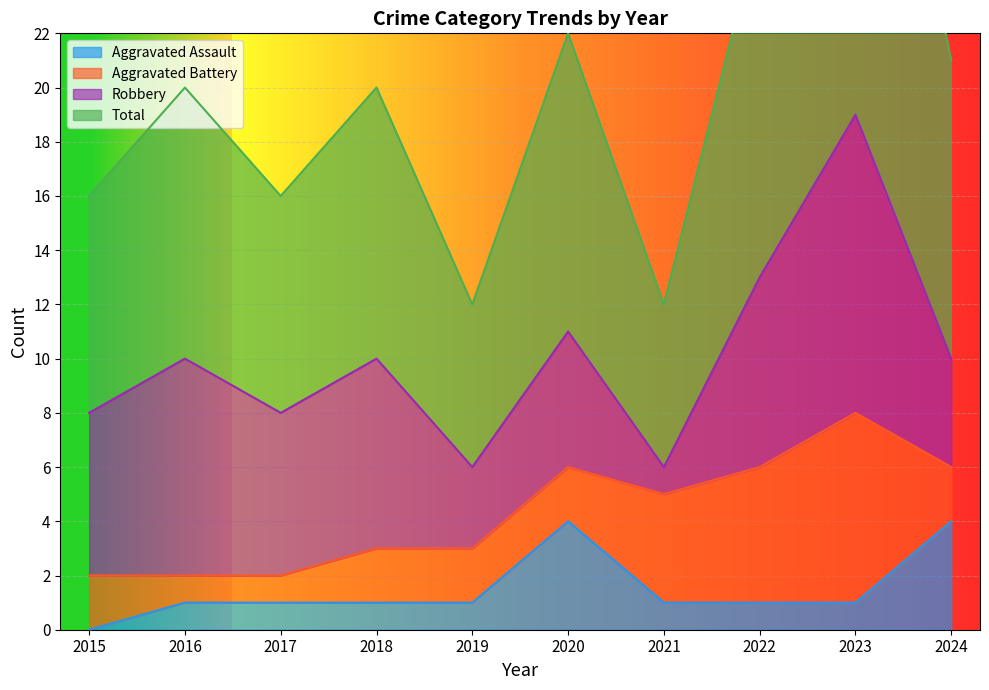

Which category has the highest value in the Total series?

2023